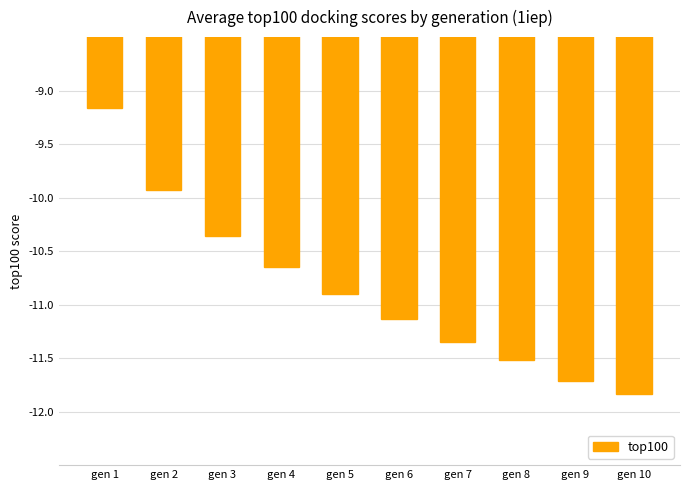

Is it true that the value at gen 5 is -10.9?

True